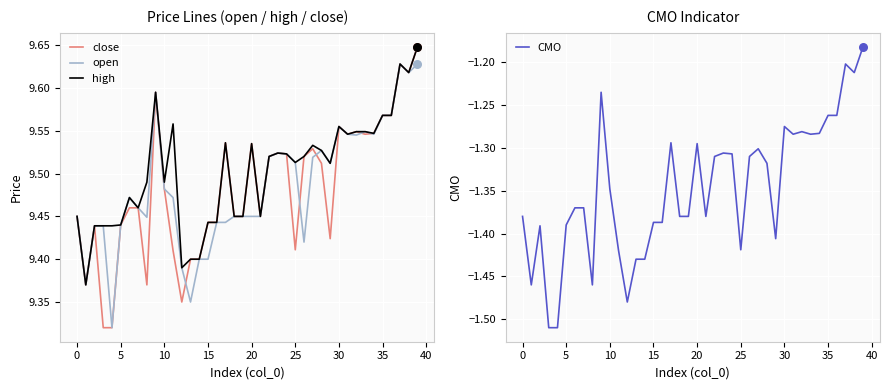

Which series has the largest Y range (max minus min)?

CMO